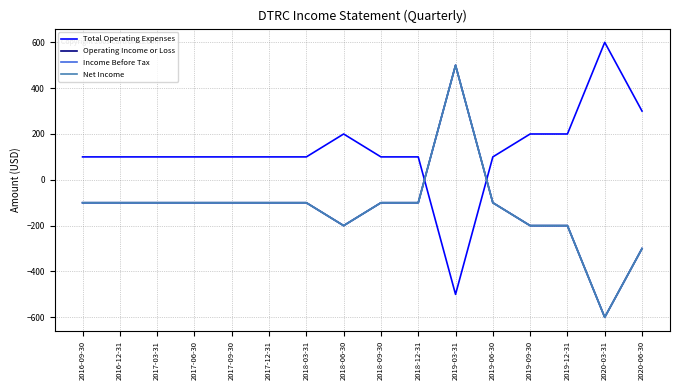

What is the label of the 12th point from the right?

2017-09-30